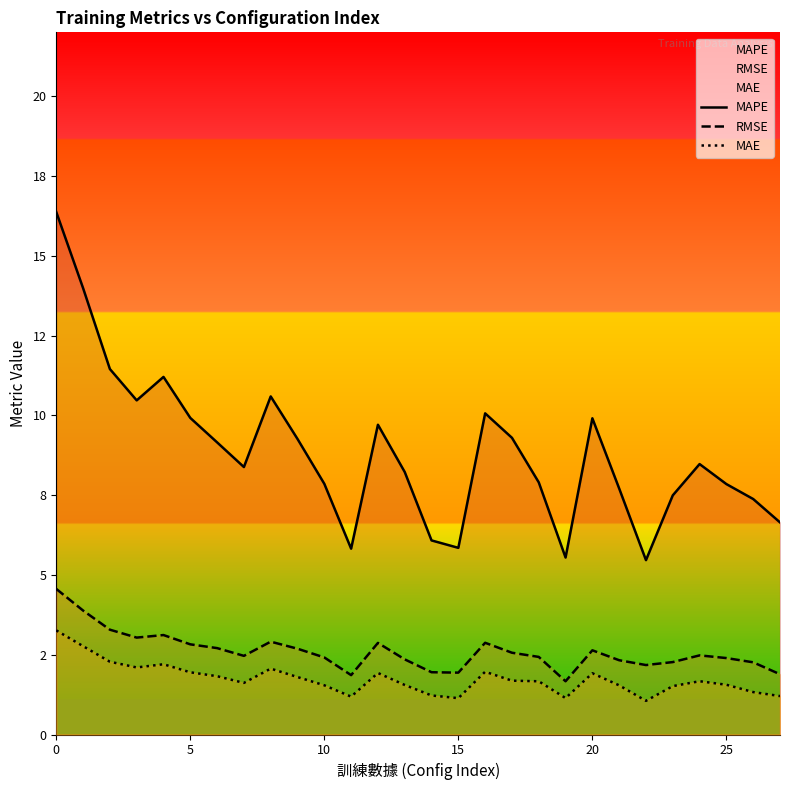

True or false: MAE and RMSE cross at least once.

False